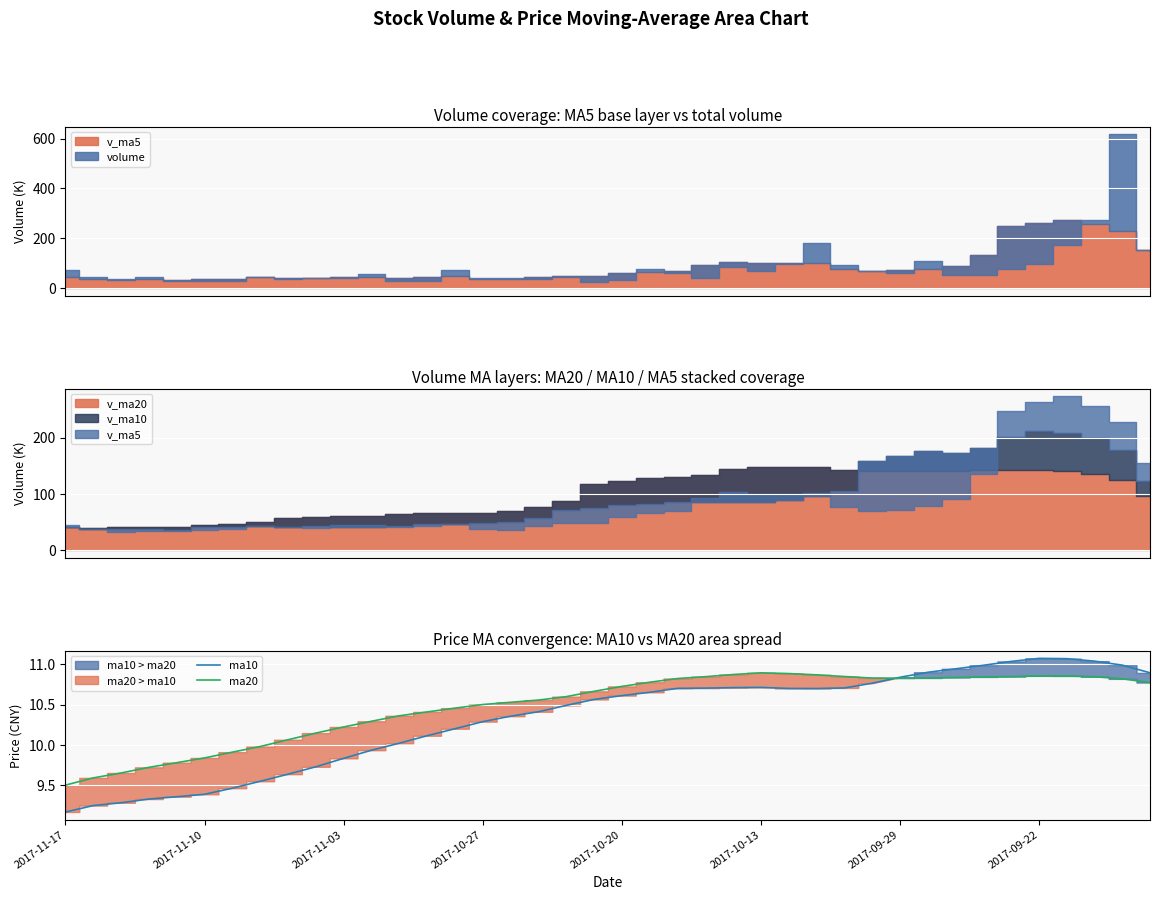

At 40, list the series in order from smallest to largest.

ma10, ma20